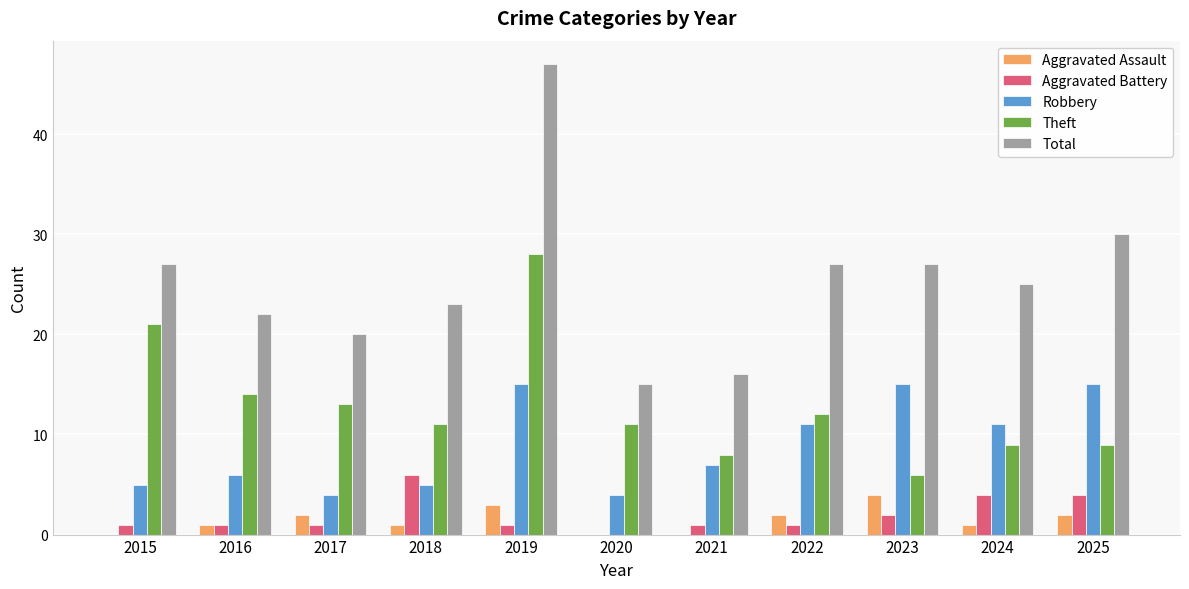

Reading left to right, list all the values displayed in this chart.

Aggravated Assault: 0	1	2	1	3	0	0	2	4	1	2
Aggravated Battery: 1	1	1	6	1	0	1	1	2	4	4
Robbery: 5	6	4	5	15	4	7	11	15	11	15
Theft: 21	14	13	11	28	11	8	12	6	9	9
Total: 27	22	20	23	47	15	16	27	27	25	30